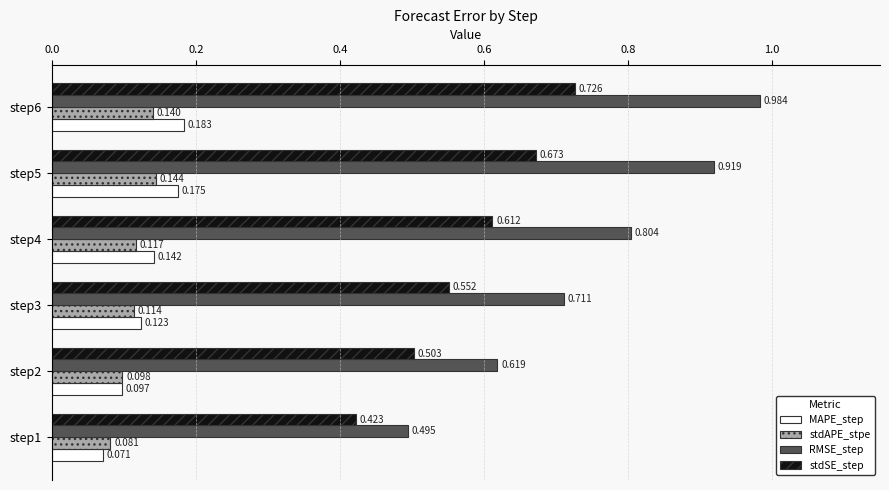

Which series has the largest total across all categories?

RMSE_step